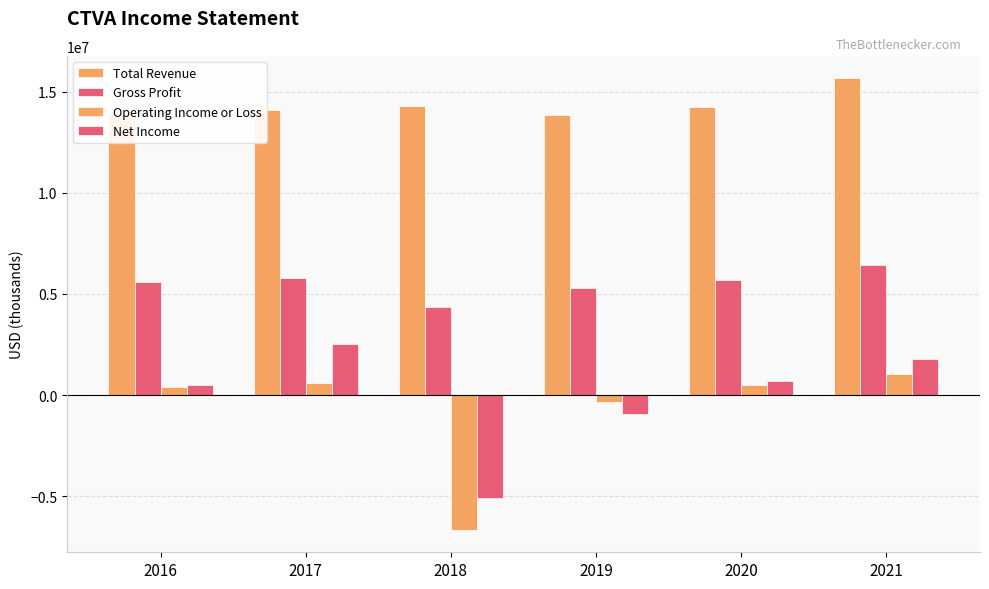

Rank the series by their maximum value, from lowest to highest.

Operating Income or Loss, Net Income, Gross Profit, Total Revenue